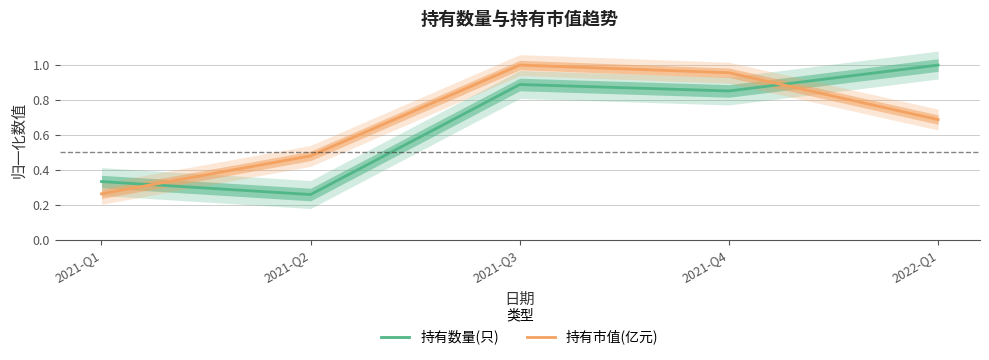

List the labels in order of 持有数量(只) value, smallest first.

2021-Q2, 2021-Q1, 2021-Q4, 2021-Q3, 2022-Q1